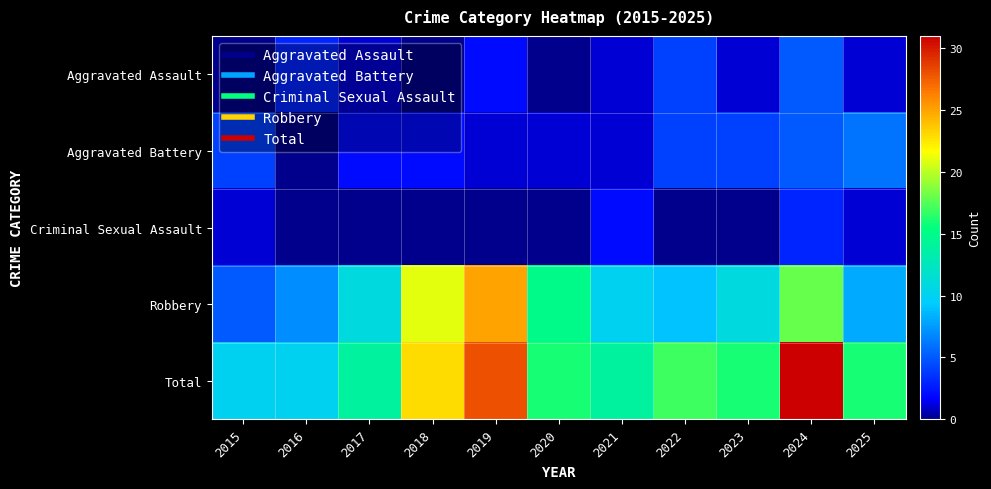

What is the total value across all series at 2023?

32